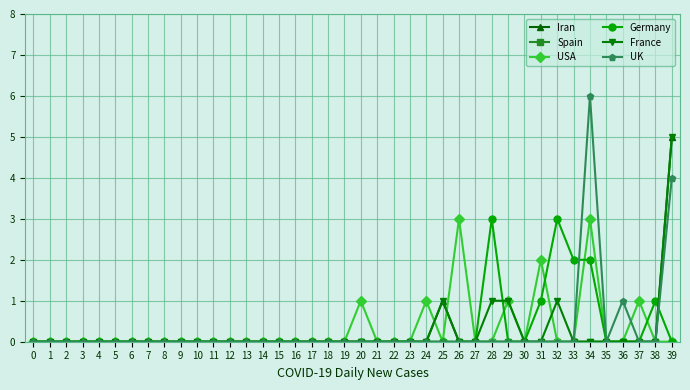

What is the maximum value shown in the chart?

6